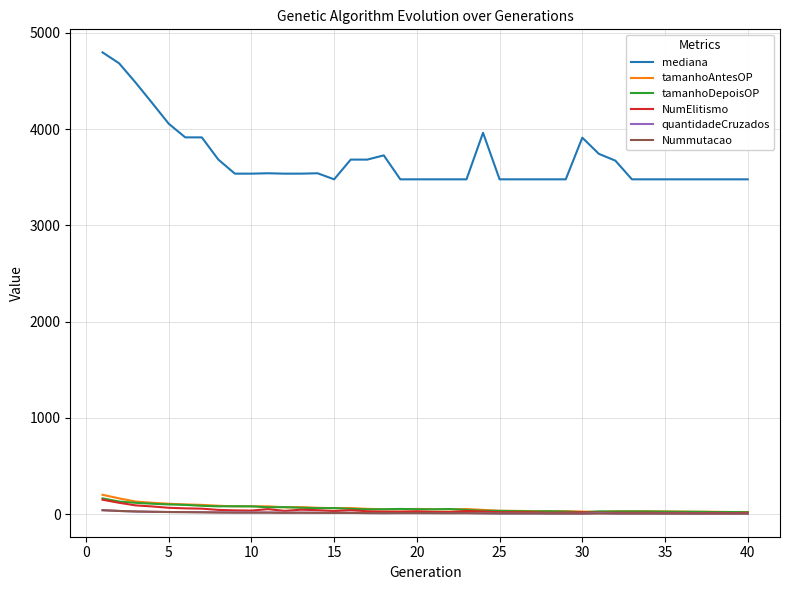

Which series has the widest spread of values?

mediana